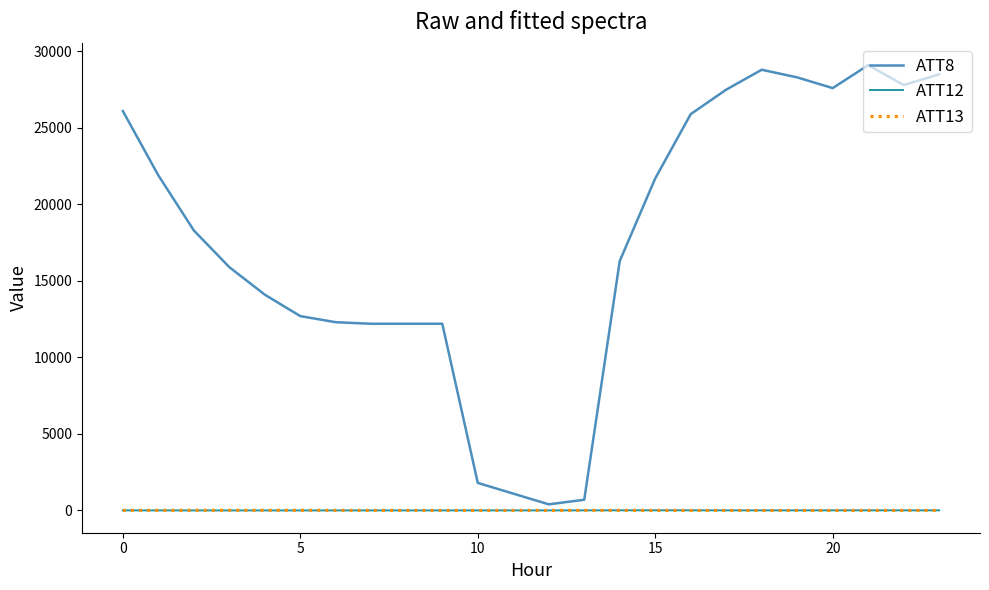

True or false: ATT8 and ATT13 cross at least once.

False